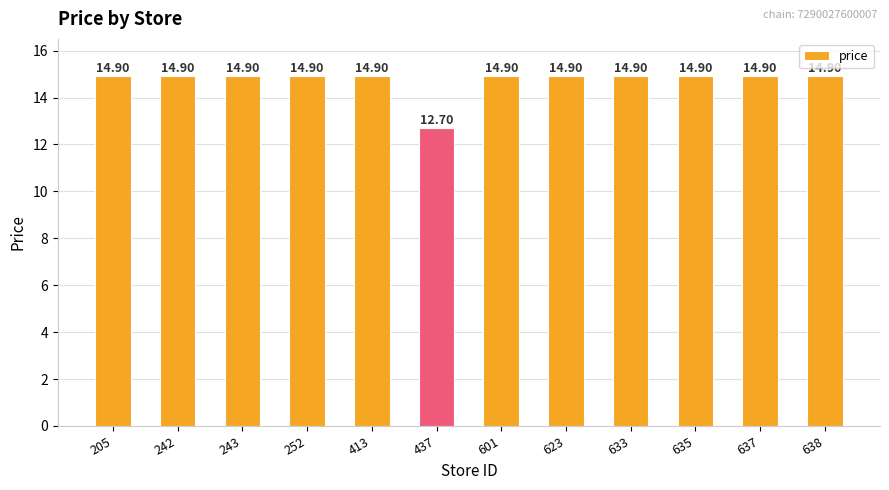

Does the chart contain any negative values?

No